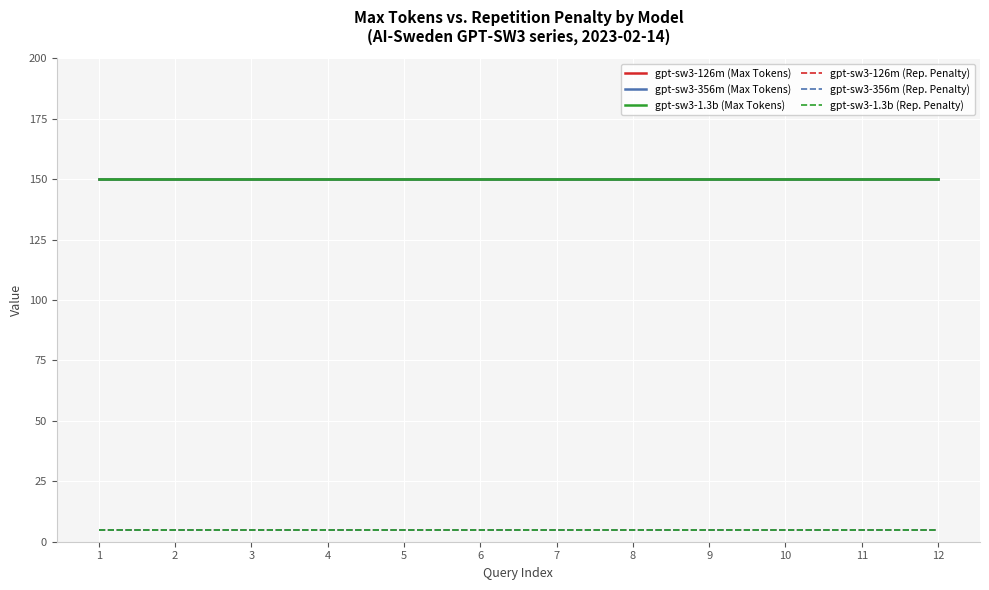

Which series has the largest range (max minus min)?

gpt-sw3-126m (Max Tokens)